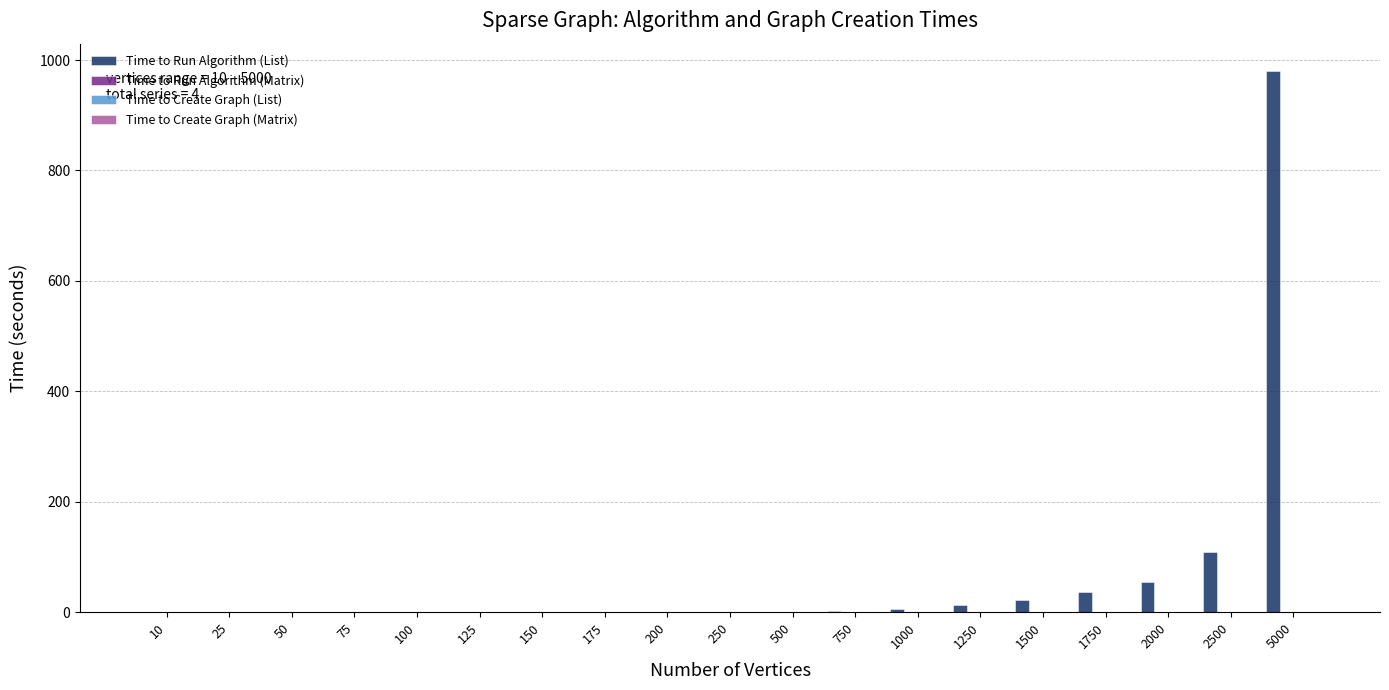

What is the sum of all Time to Run Algorithm (List) values?

1224.2